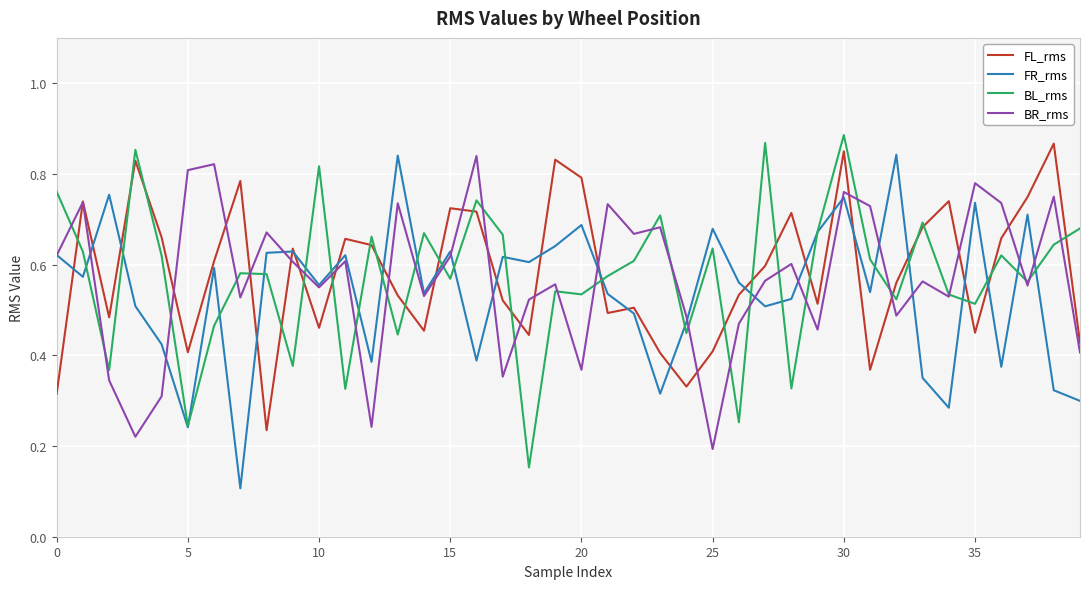

Count the FR_rms values in the range 0 to 1.

40